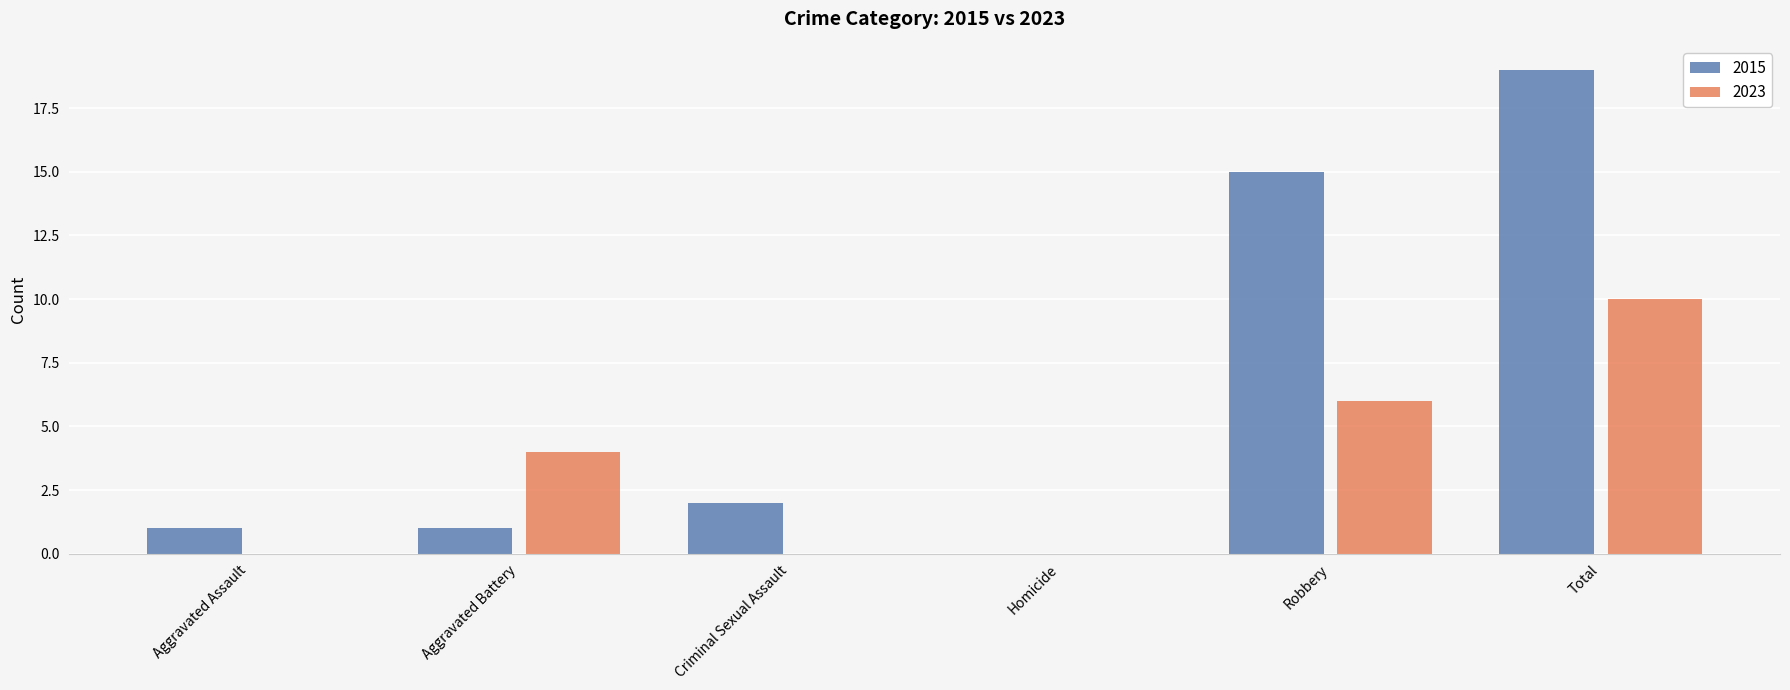

What are all the series names shown in the legend?

2015, 2023